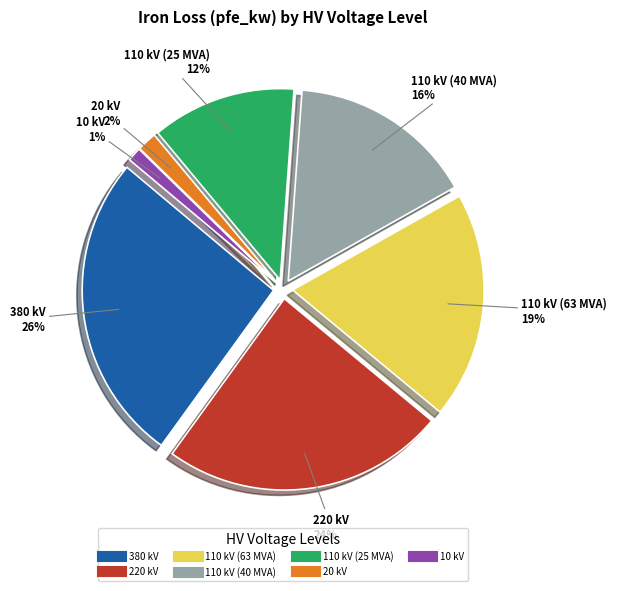

Which slice is the largest?

380 kV